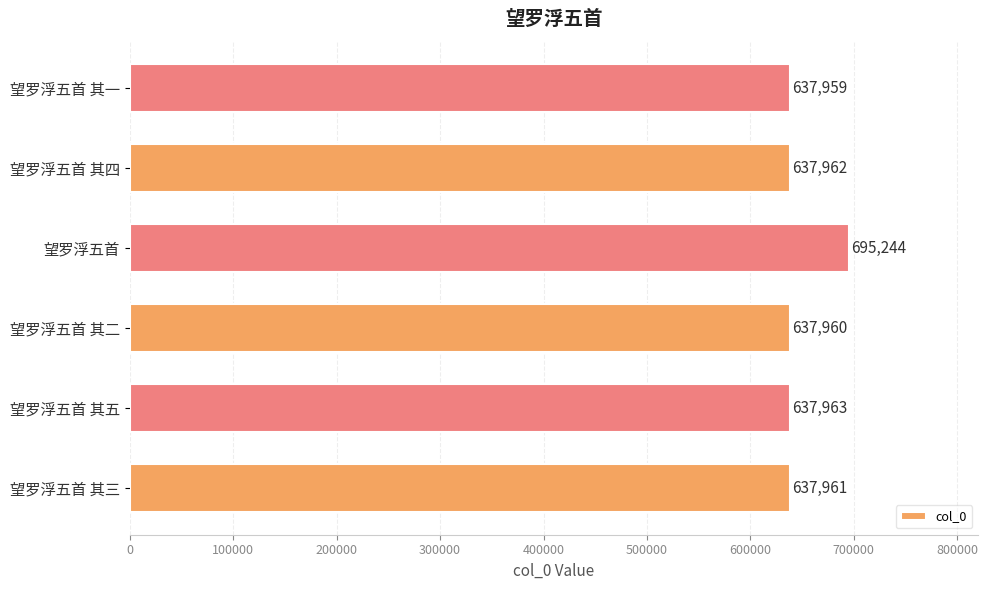

What is the ratio of the value at 望罗浮五首 to the value at 望罗浮五首 其四?

1.1